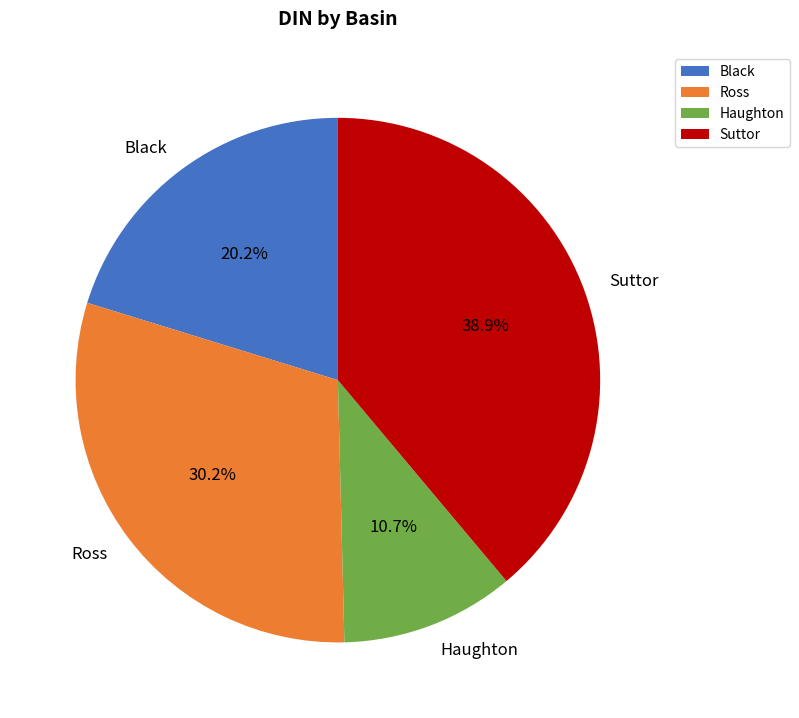

How many slices are in this pie chart?

4